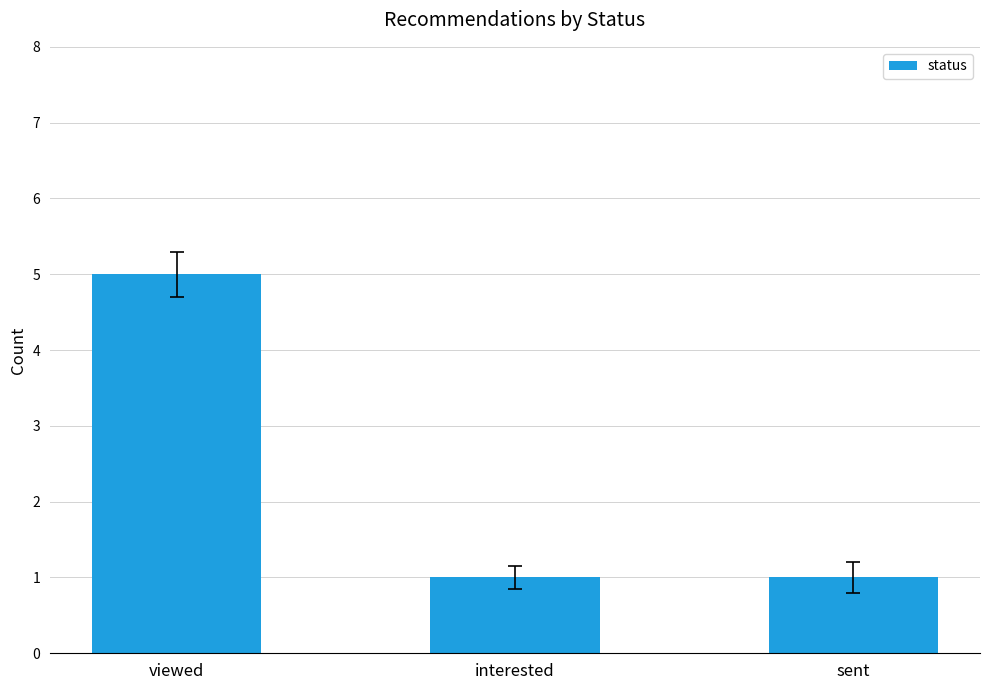

Reading right to left, extract all data points from this chart.

sent=1	interested=1	viewed=5